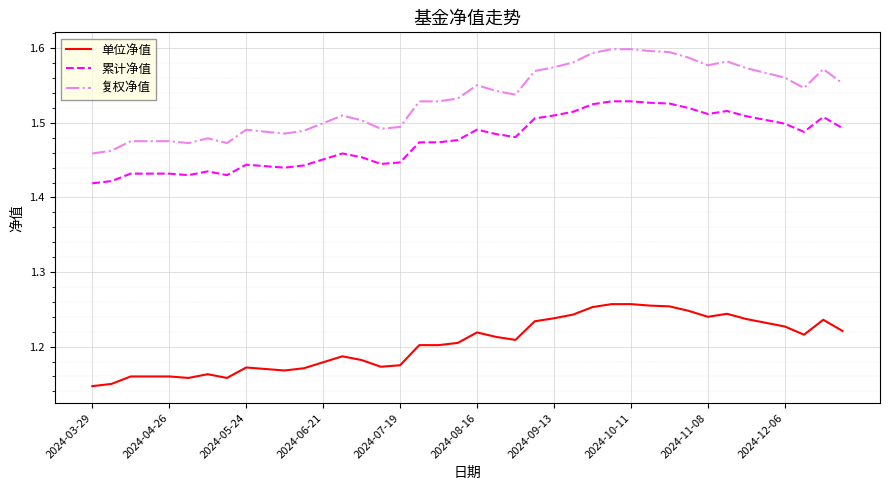

Which series has the widest spread of values?

复权净值